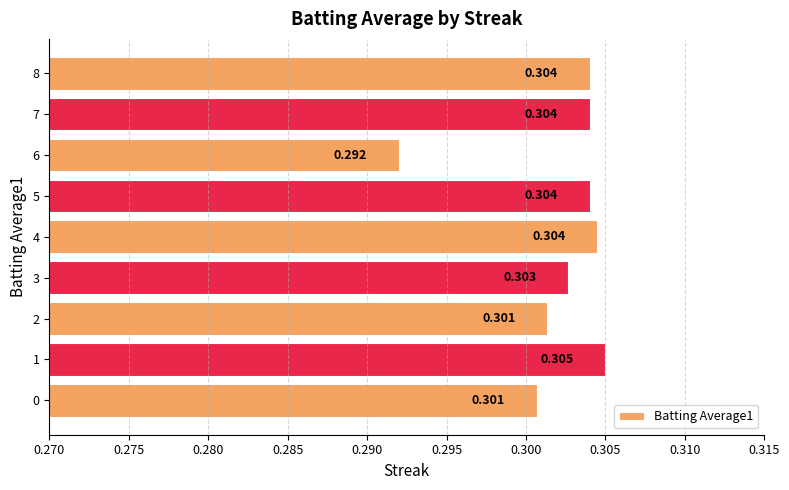

What is the average value?

0.3